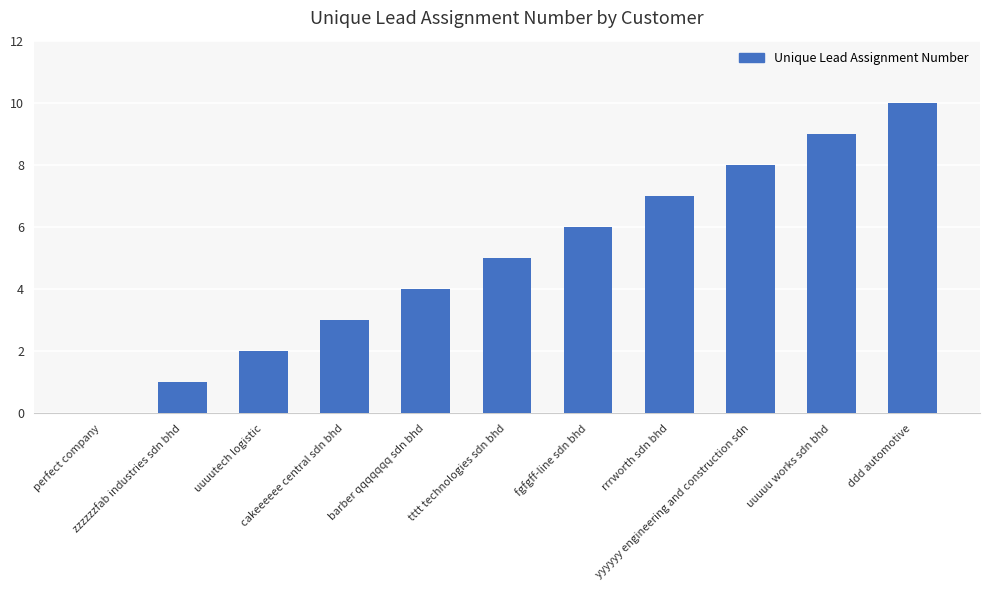

What is the maximum value shown in the chart?

10